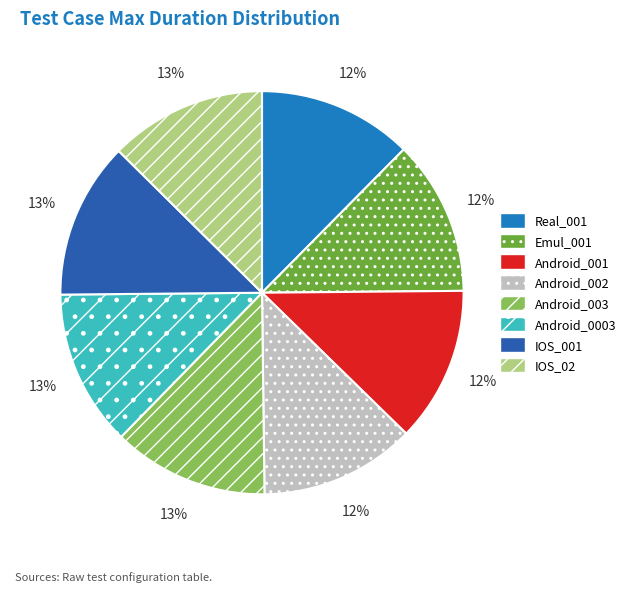

How many segments does this pie chart have?

8